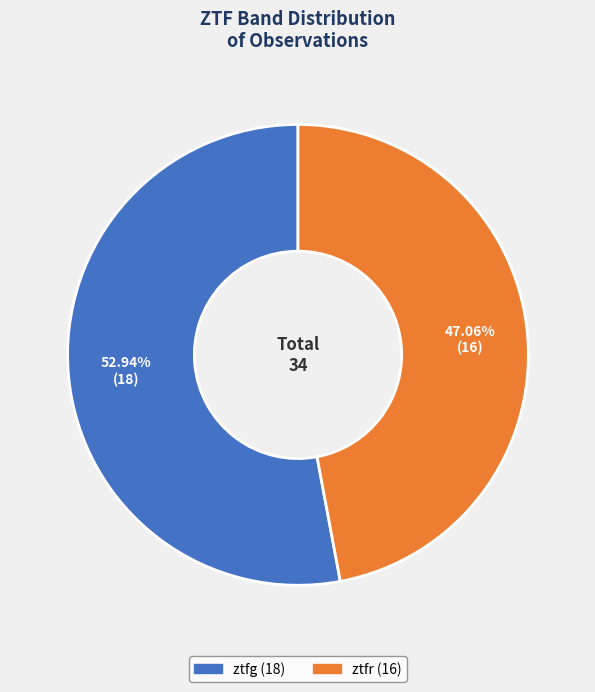

Rank the categories by value from highest to lowest.

ztfg, ztfr